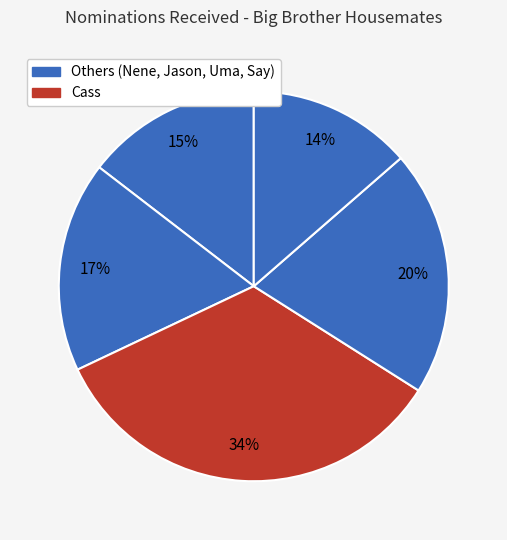

How many segments does this pie chart have?

5